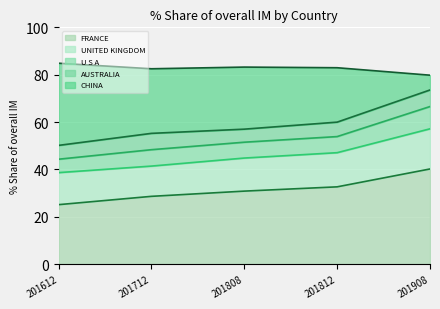

What is the maximum value shown in the chart?

84.8